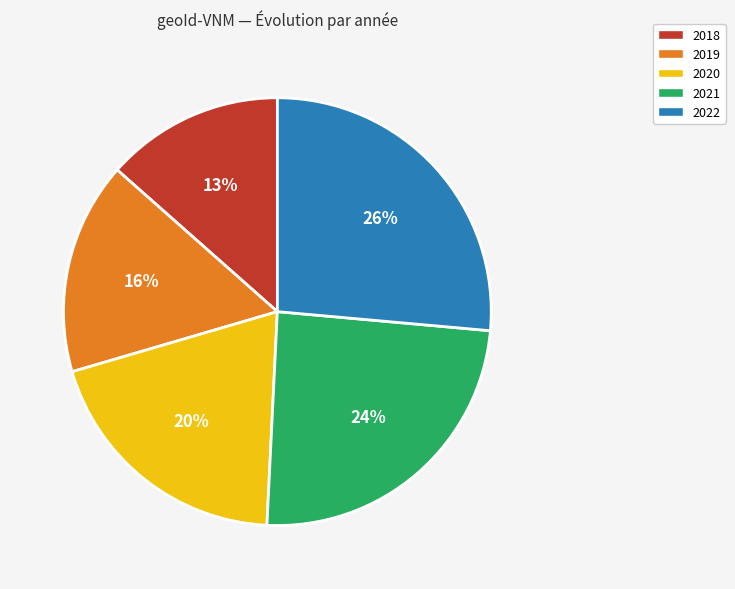

To the nearest percent, what percentage of the pie is 2018?

13%